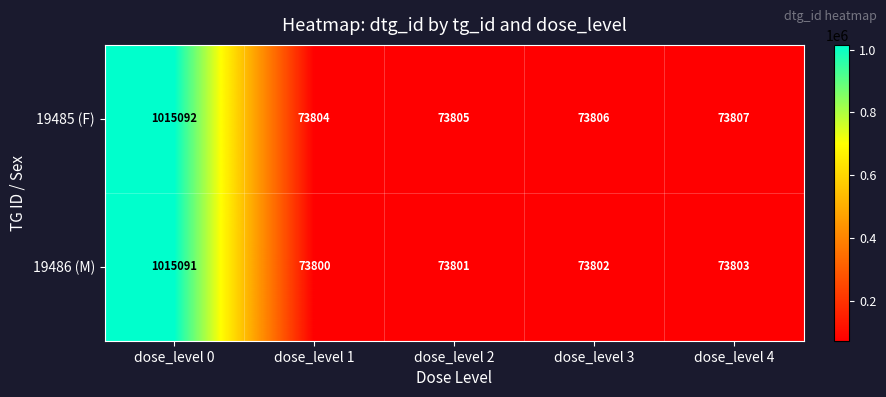

Which category has the lowest value in the 19486 (M) series?

dose_level 1